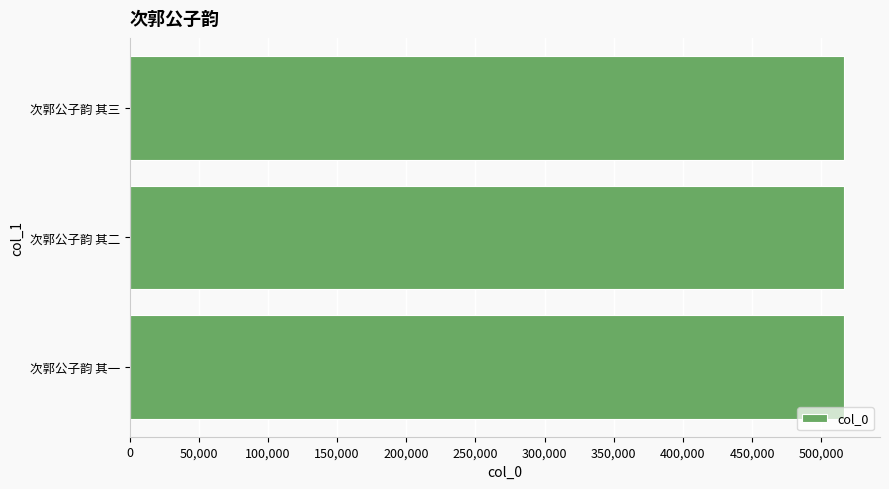

Is it true that the value at 次郭公子韵 其二 is 516567?

True